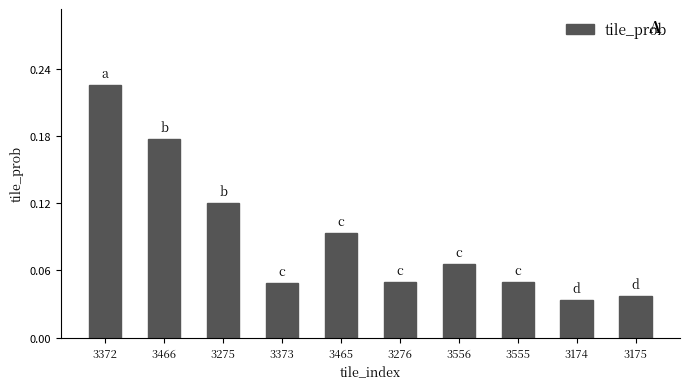

What position from the right is 3465?

6